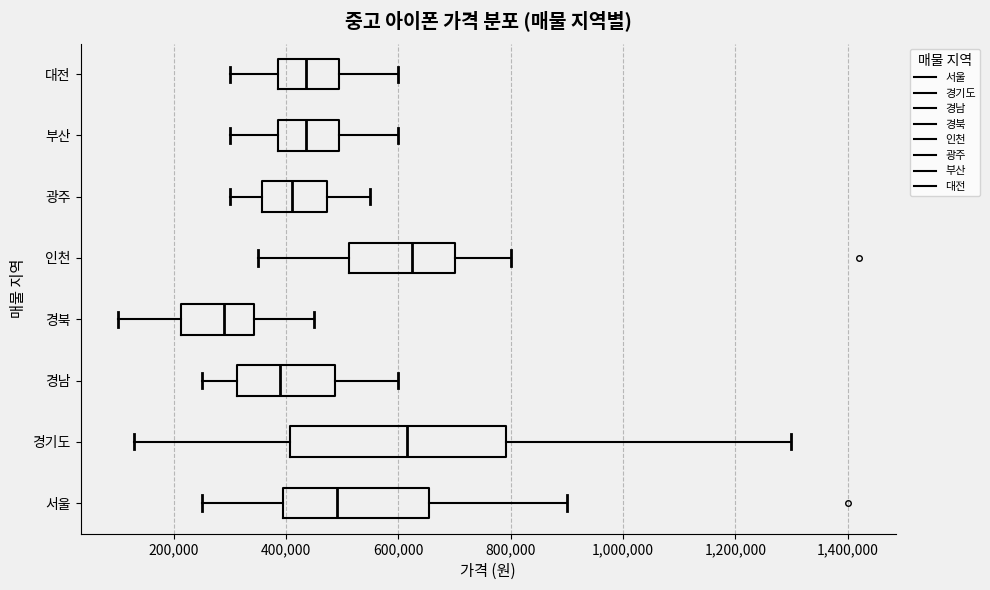

Reading bottom to top, transcribe this box plot: for each box, give where its median line is, the range the box spans, and where its two whiskers end, as read against the x-axis. The values are not printed on the chart, so give them approximately, as read against the axis.

서울: median 500000, box 400000 to 660000, whiskers 260000 to 900000
경기도: median 620000, box 400000 to 800000, whiskers 140000 to 1300000
경남: median 400000, box 320000 to 480000, whiskers 260000 to 600000
경북: median 300000, box 220000 to 340000, whiskers 100000 to 460000
인천: median 620000, box 520000 to 700000, whiskers 360000 to 800000
광주: median 420000, box 360000 to 480000, whiskers 300000 to 560000
부산: median 440000, box 380000 to 500000, whiskers 300000 to 600000
대전: median 440000, box 380000 to 500000, whiskers 300000 to 600000